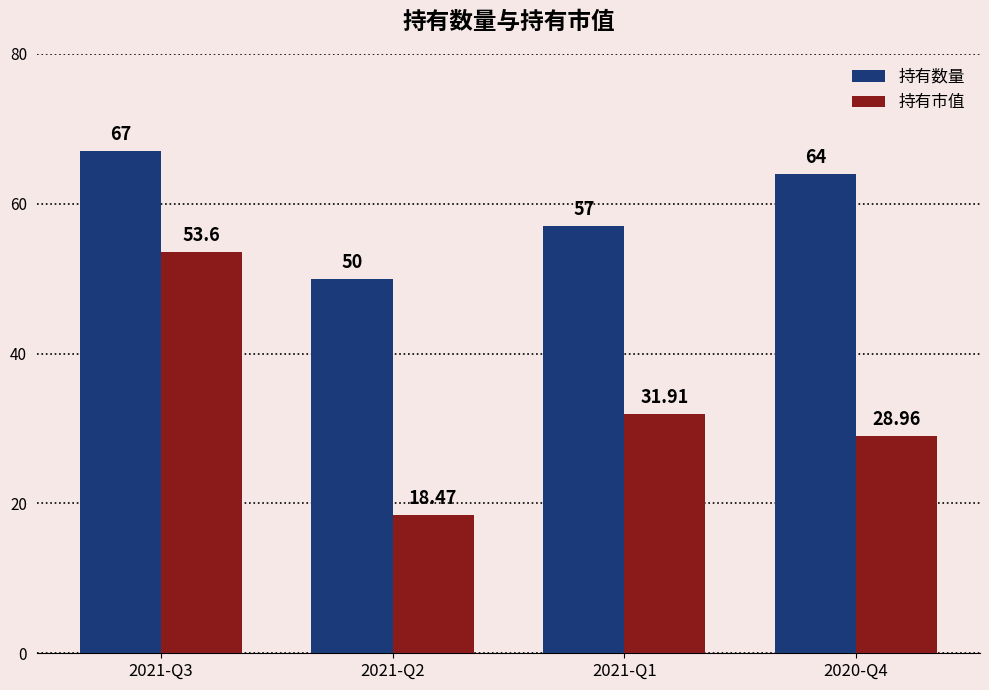

Where does the 持有市值 series first go above 31?

2021-Q3